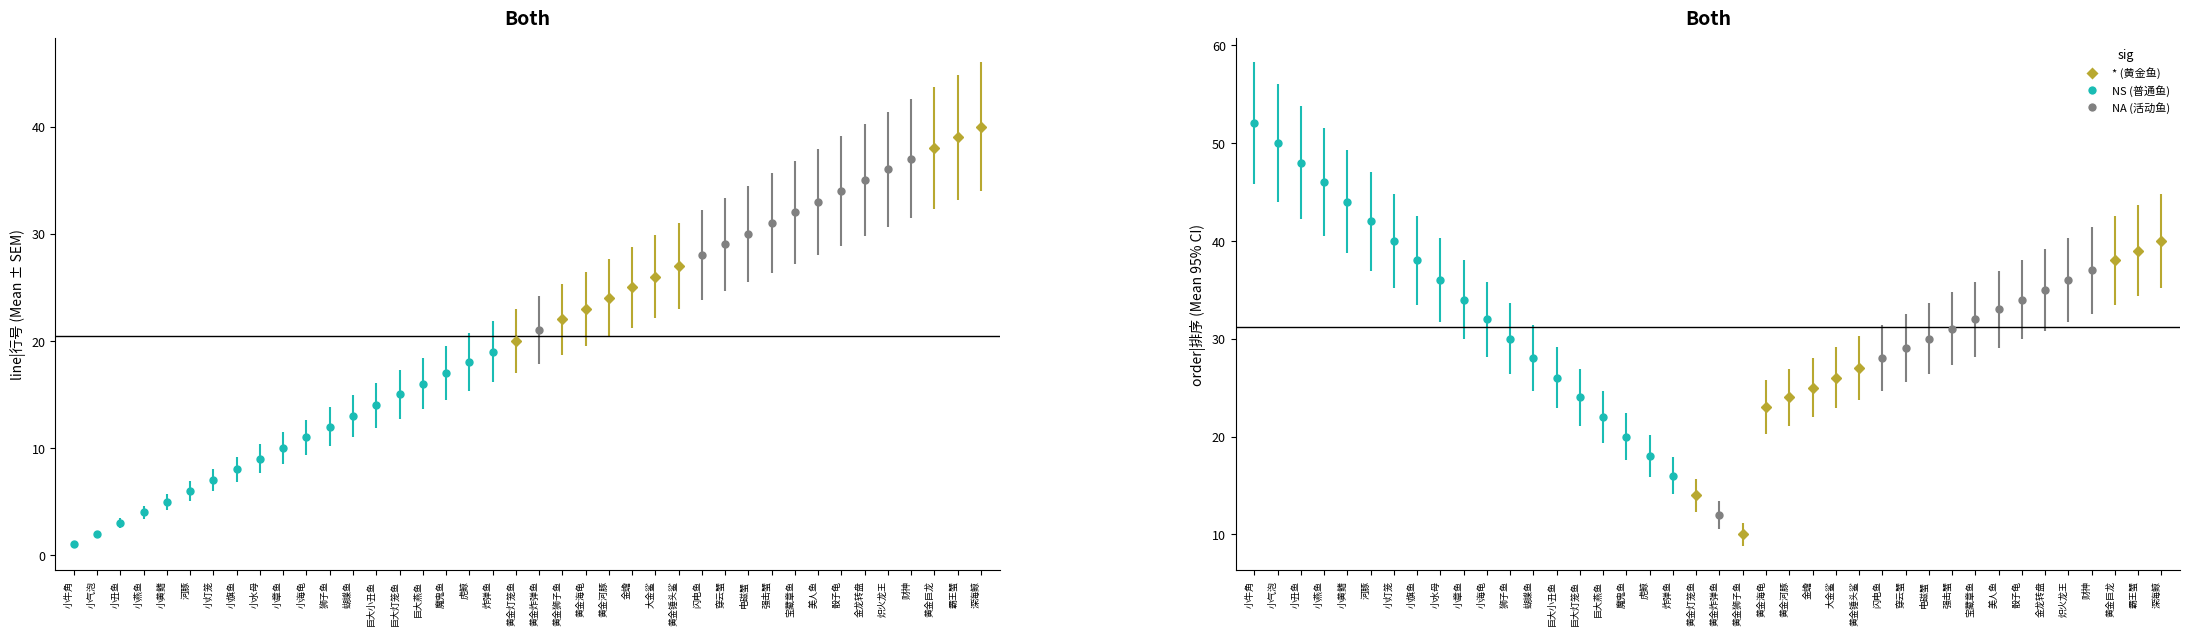

What value does the line|行号 series have at 虎鲸, to the nearest 10?

20